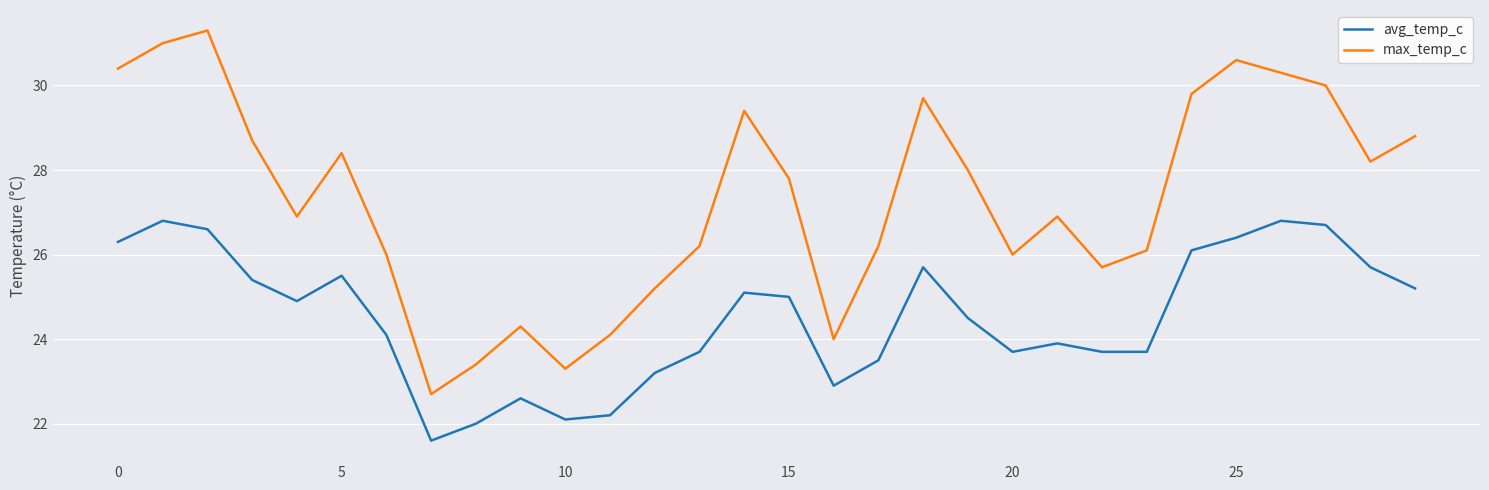

Reading left to right, list all the values displayed in this chart.

avg_temp_c: 26.3	26.8	26.6	25.4	24.9	25.5	24.1	21.6	22.0	22.6	22.1	22.2	23.2	23.7	25.1	25.0	22.9	23.5	25.7	24.5	23.7	23.9	23.7	23.7	26.1	26.4	26.8	26.7	25.7	25.2
max_temp_c: 30.4	31.0	31.3	28.7	26.9	28.4	26.0	22.7	23.4	24.3	23.3	24.1	25.2	26.2	29.4	27.8	24.0	26.2	29.7	28.0	26.0	26.9	25.7	26.1	29.8	30.6	30.3	30.0	28.2	28.8